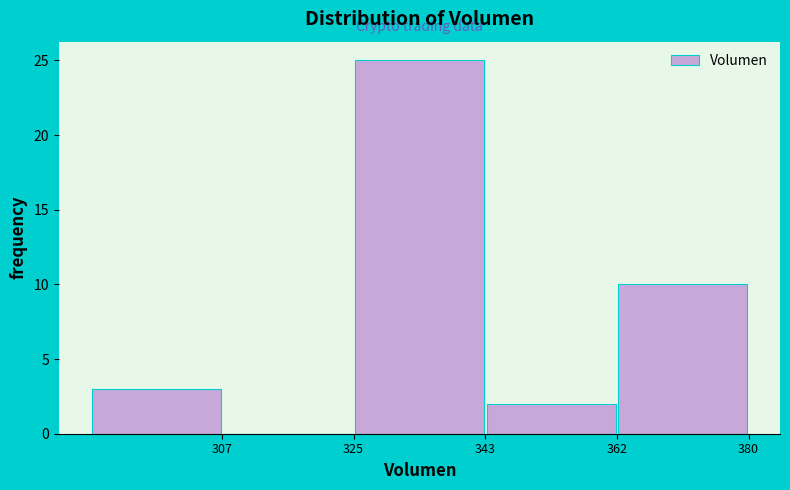

Reading left to right, list every bar in this chart as the range it spans on the x-axis followed by its height. Neither the bar edges nor the heights are printed on the chart, so give them approximately, as read against the axes.

288 to 306: 3
306 to 324: 0
324 to 344: 25
344 to 362: 2
362 to 380: 10